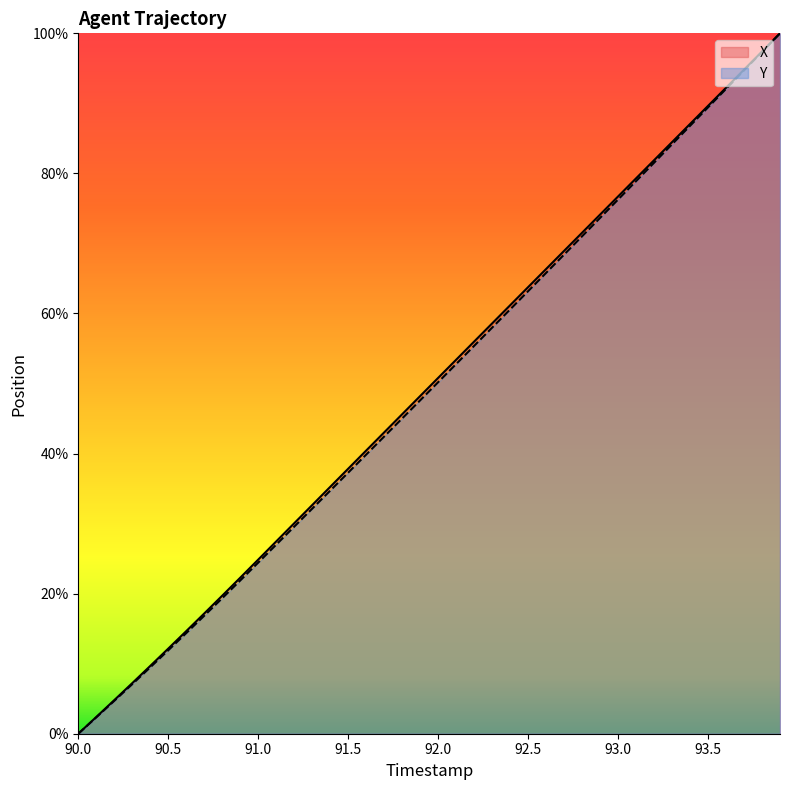

Which category has the lowest value in the Y series?

90.0